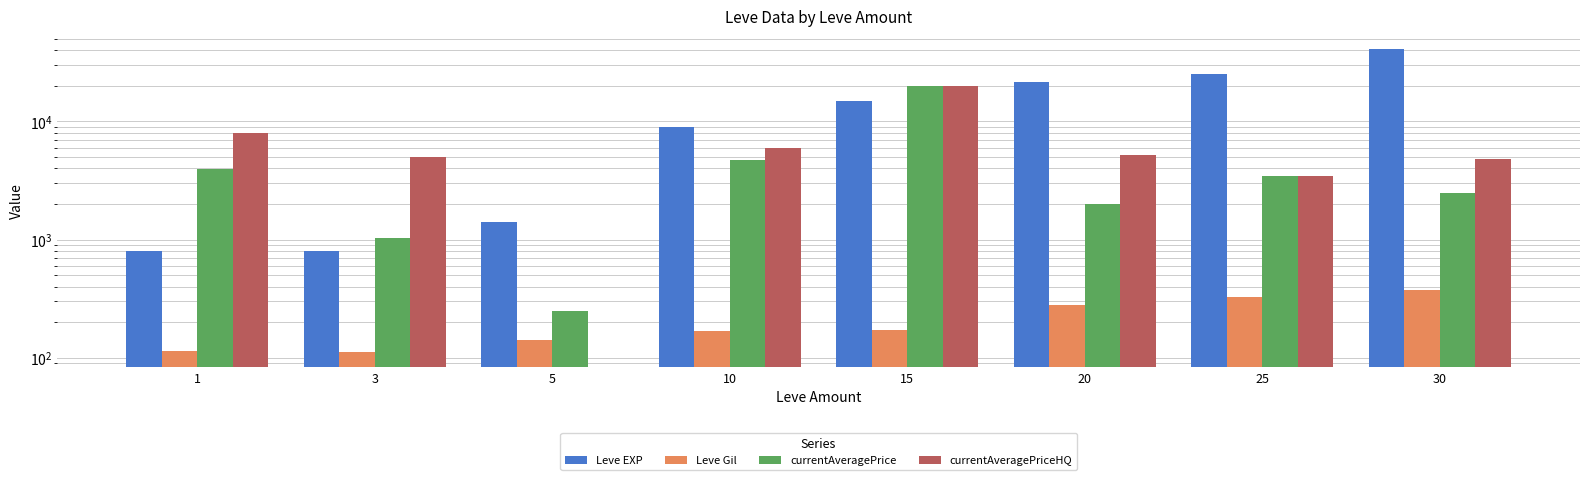

What is the difference between the second highest and second lowest values in the currentAveragePrice series?

3717.3